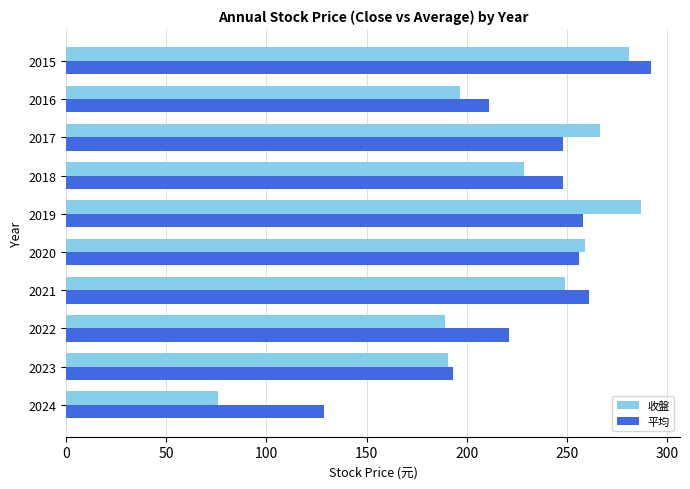

What value does the 平均 series have at 2020?

256.0